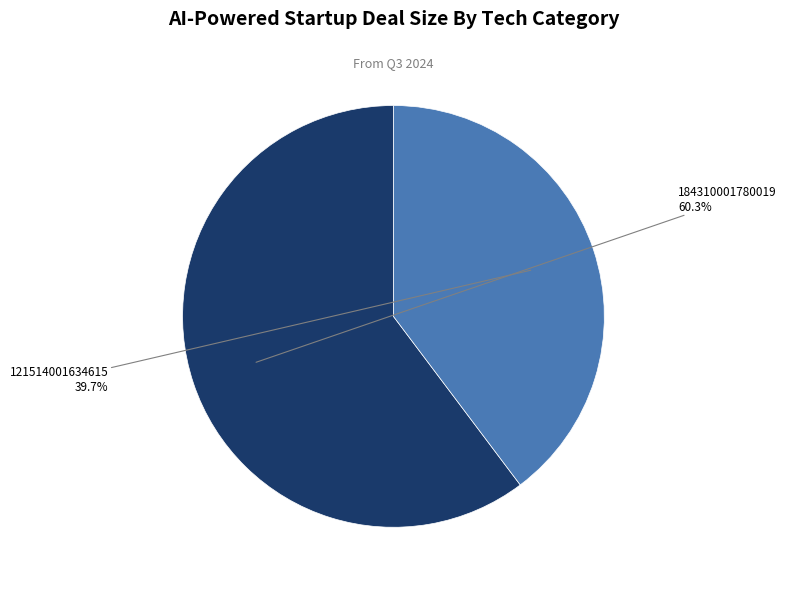

What is the total percentage of 184310001780019 and 121514001634615?

100.0%